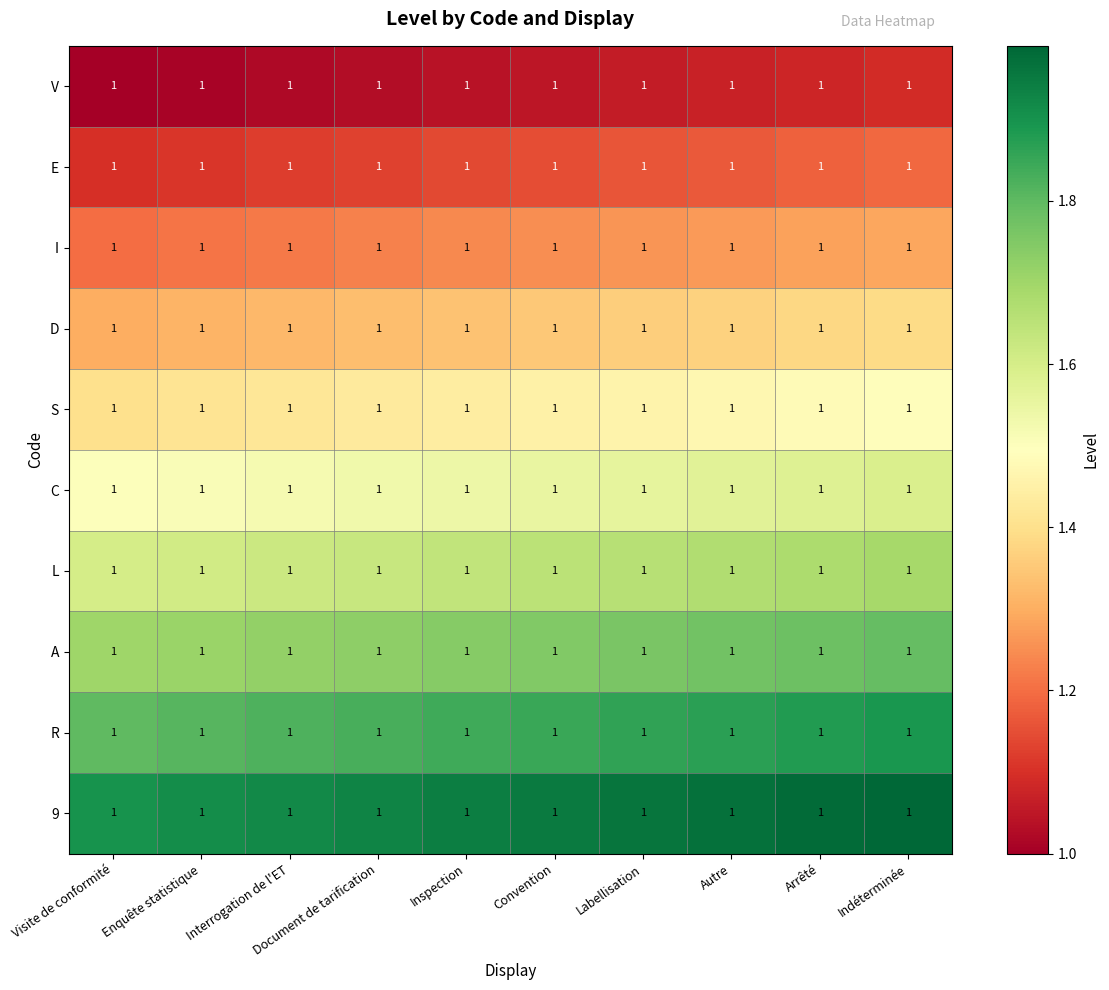

Rank the series by their maximum value, from lowest to highest.

V, E, I, D, S, C, L, A, R, 9